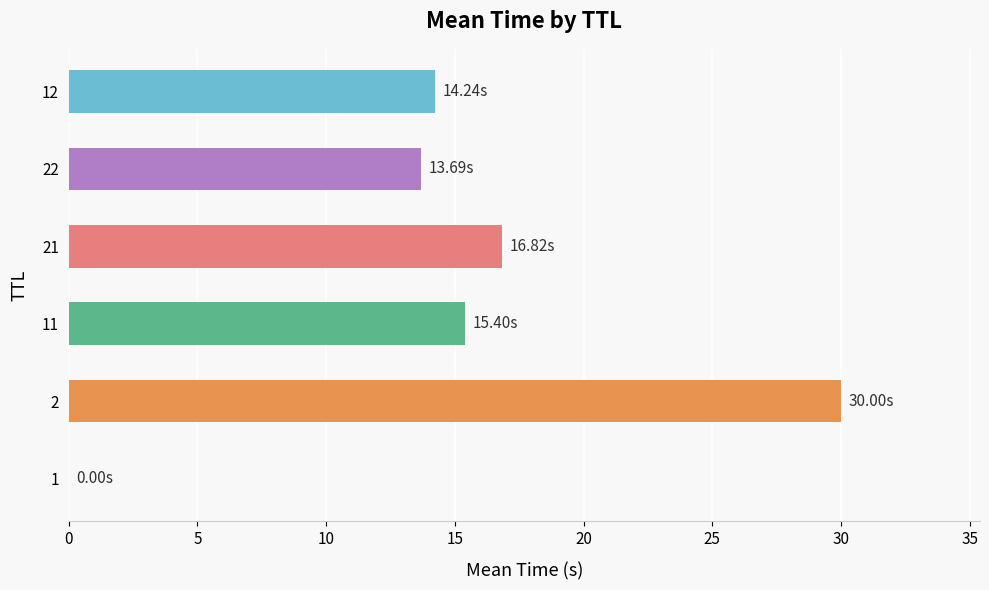

What is the sum of all values?

90.1